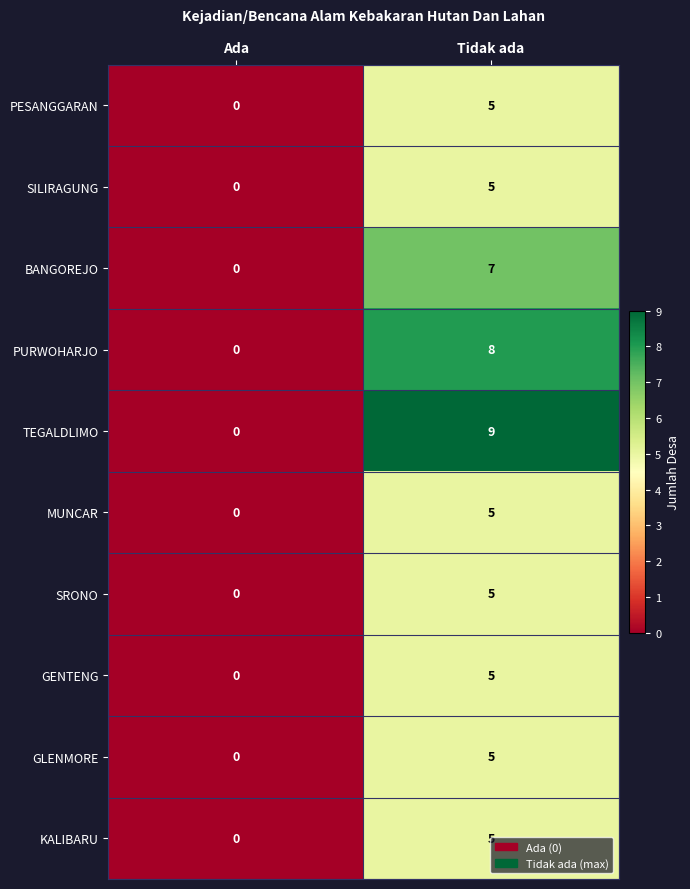

Which series has the widest spread of values?

TEGALDLIMO